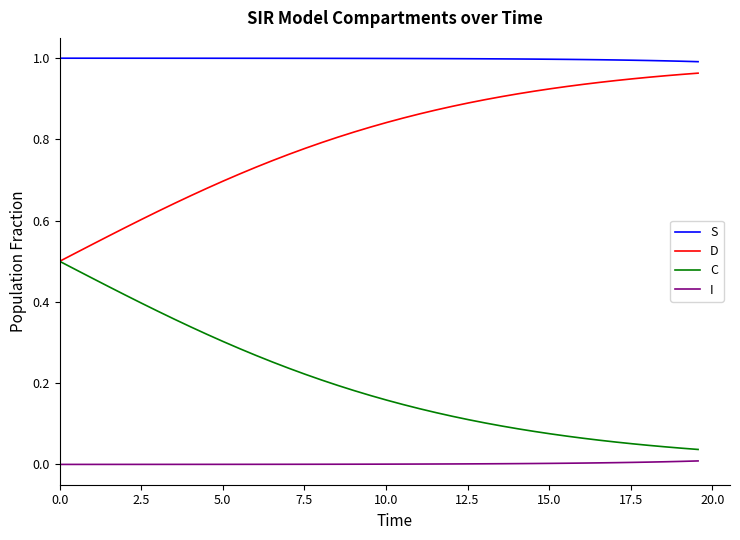

True or false: S and D intersect in this chart.

False